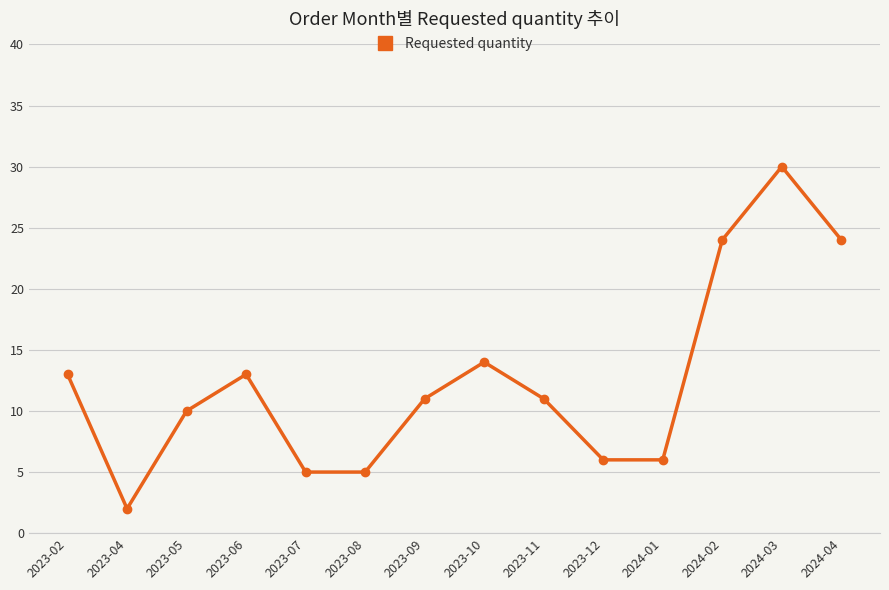

What position from the left is 2023-12?

10